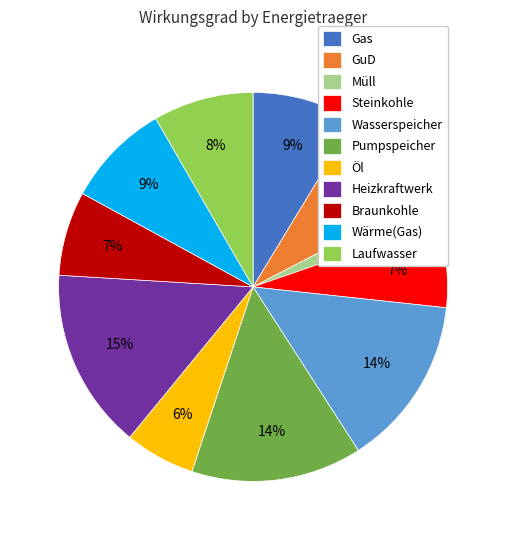

Combined, do Pumpspeicher and Heizkraftwerk account for over 50%?

No